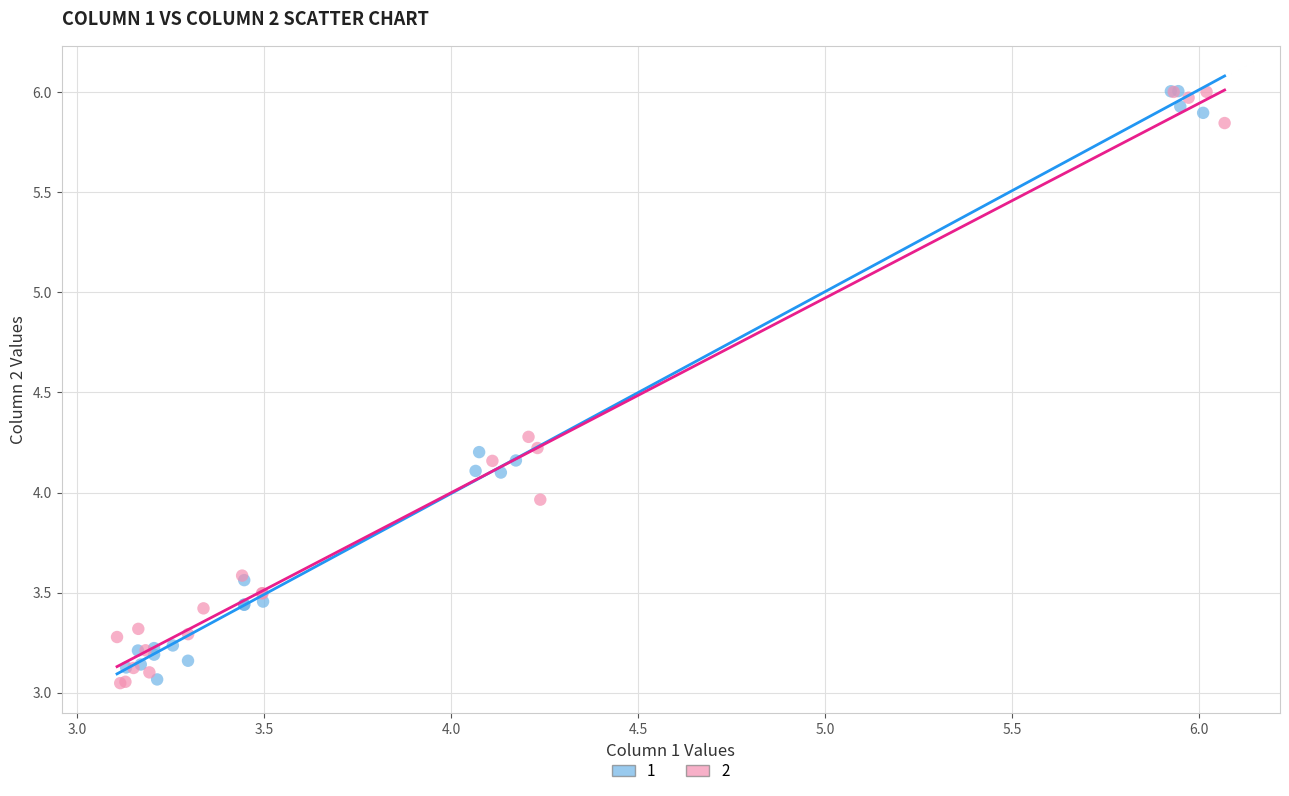

What are all the series names shown in the legend?

1, 2